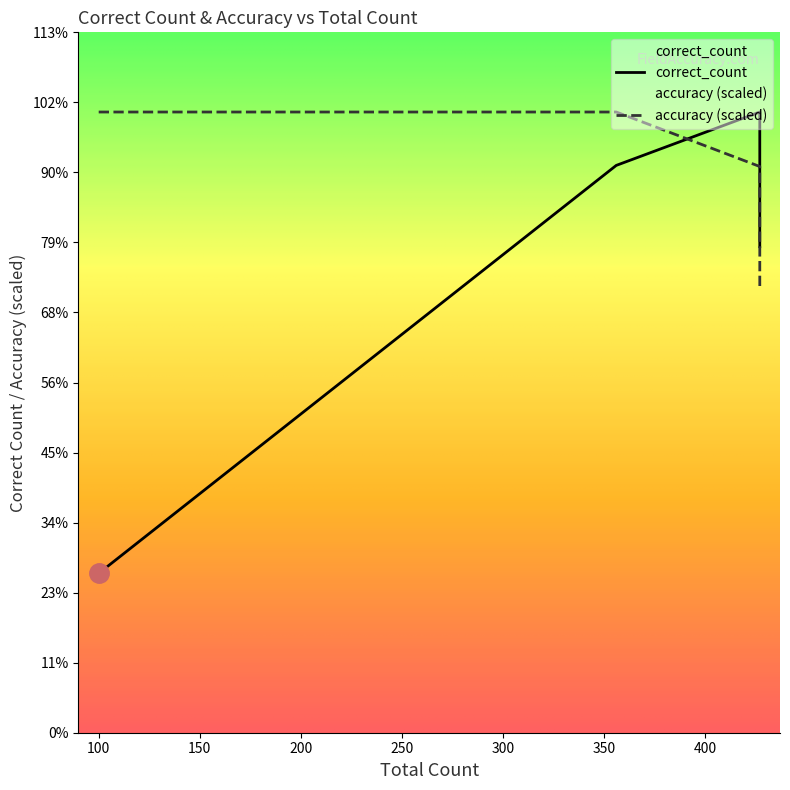

How many lines are shown in the chart?

2